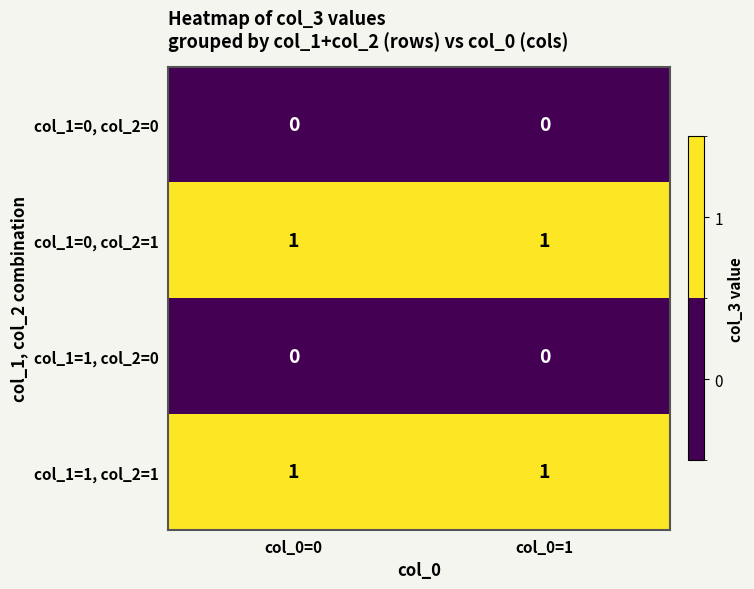

Is it true that col_1=0, col_2=1 equals 1 at col_0=0?

True